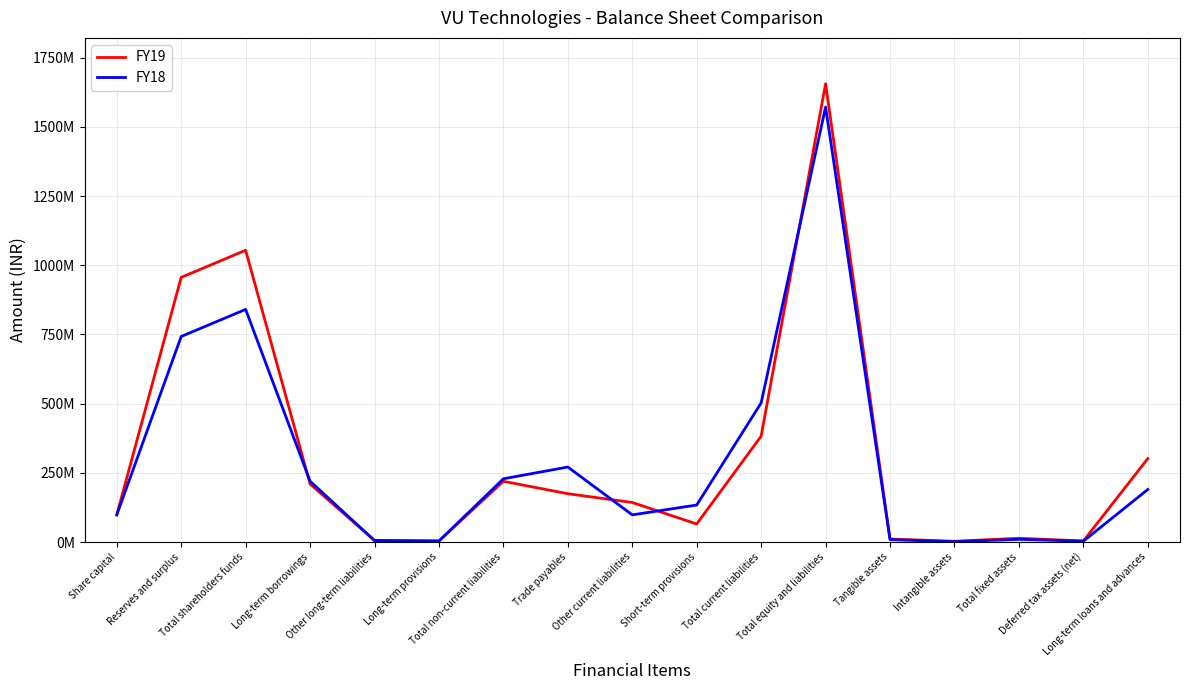

Which category has the lowest value in the FY19 series?

Intangible assets